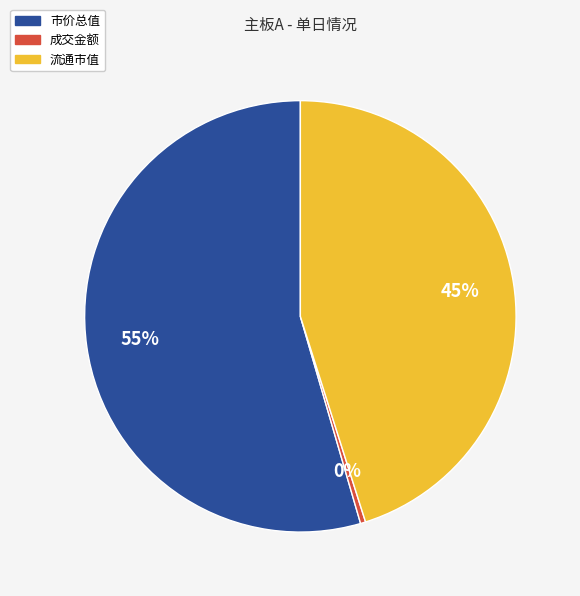

To the nearest percent, what is the average slice percentage?

33%